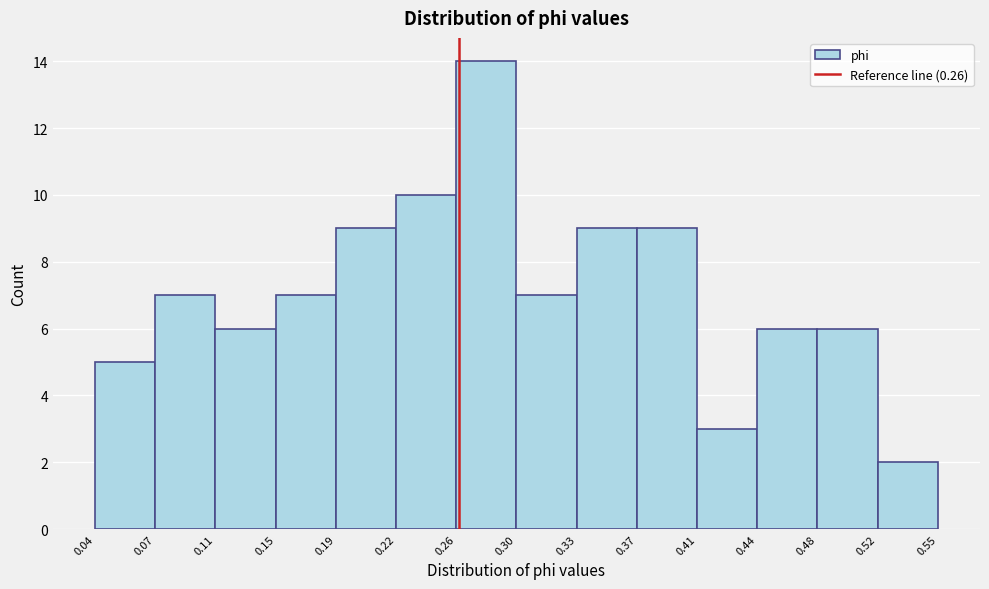

Reading left to right, list every bar in this chart as the range it spans on the x-axis followed by its height. The values are not printed on the chart, so give them approximately, as read against the axis.

0.04 to 0.07: 5
0.07 to 0.11: 7
0.11 to 0.15: 6
0.15 to 0.19: 7
0.19 to 0.22: 9
0.22 to 0.26: 10
0.26 to 0.30: 14
0.30 to 0.33: 7
0.33 to 0.37: 9
0.37 to 0.41: 9
0.41 to 0.44: 3
0.44 to 0.48: 6
0.48 to 0.52: 6
0.52 to 0.55: 2